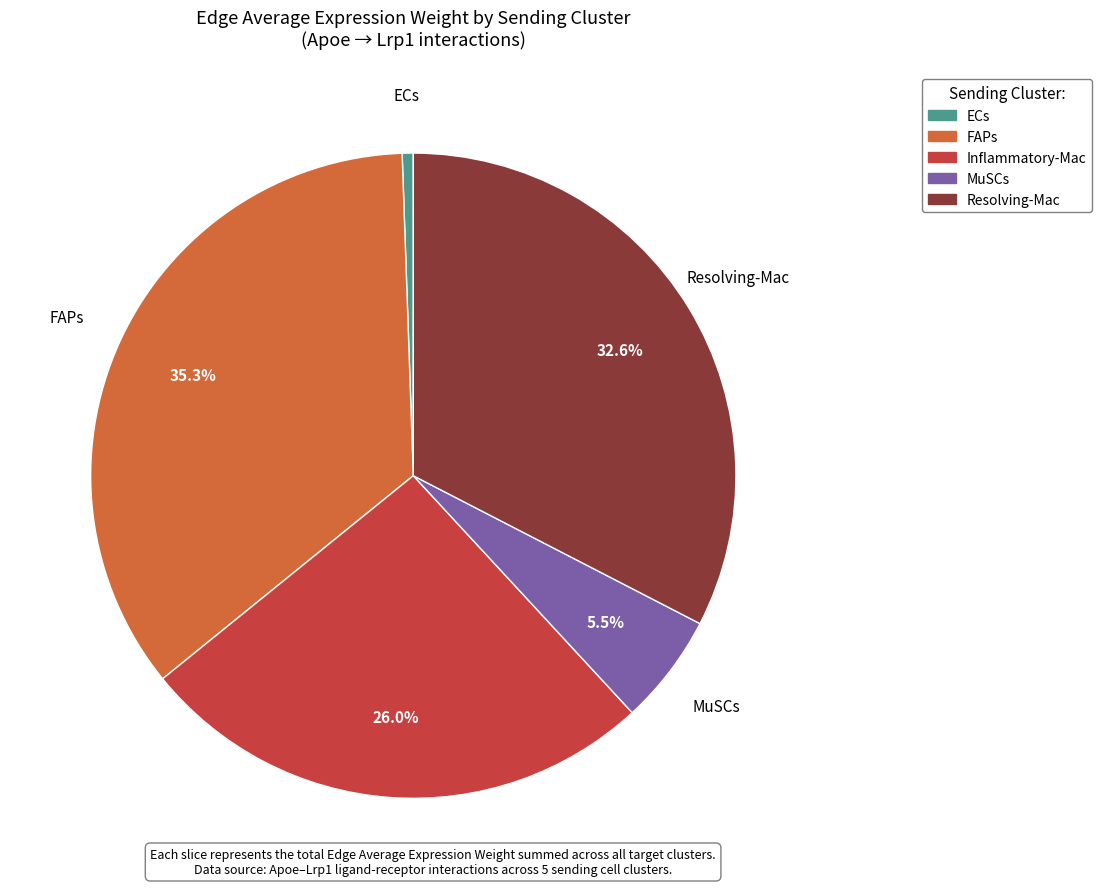

To the nearest percent, what is the average slice percentage?

20%